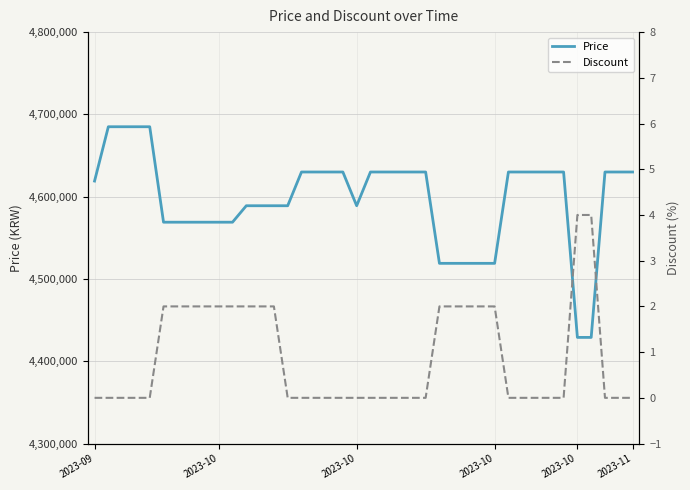

Reading left to right, transcribe all the data shown in this chart.

Price: 4619000	4685000	4685000	4685000	4685000	4569000	4569000	4569000	4569000	4569000	4569000	4589000	4589000	4589000	4589000	4630000	4630000	4630000	4630000	4589000	4630000	4630000	4630000	4630000	4630000	4519000	4519000	4519000	4519000	4519000	4630000	4630000	4630000	4630000	4630000	4429000	4429000	4630000	4630000	4630000
Discount: 0	0	0	0	0	2	2	2	2	2	2	2	2	2	0	0	0	0	0	0	0	0	0	0	0	2	2	2	2	2	0	0	0	0	0	4	4	0	0	0